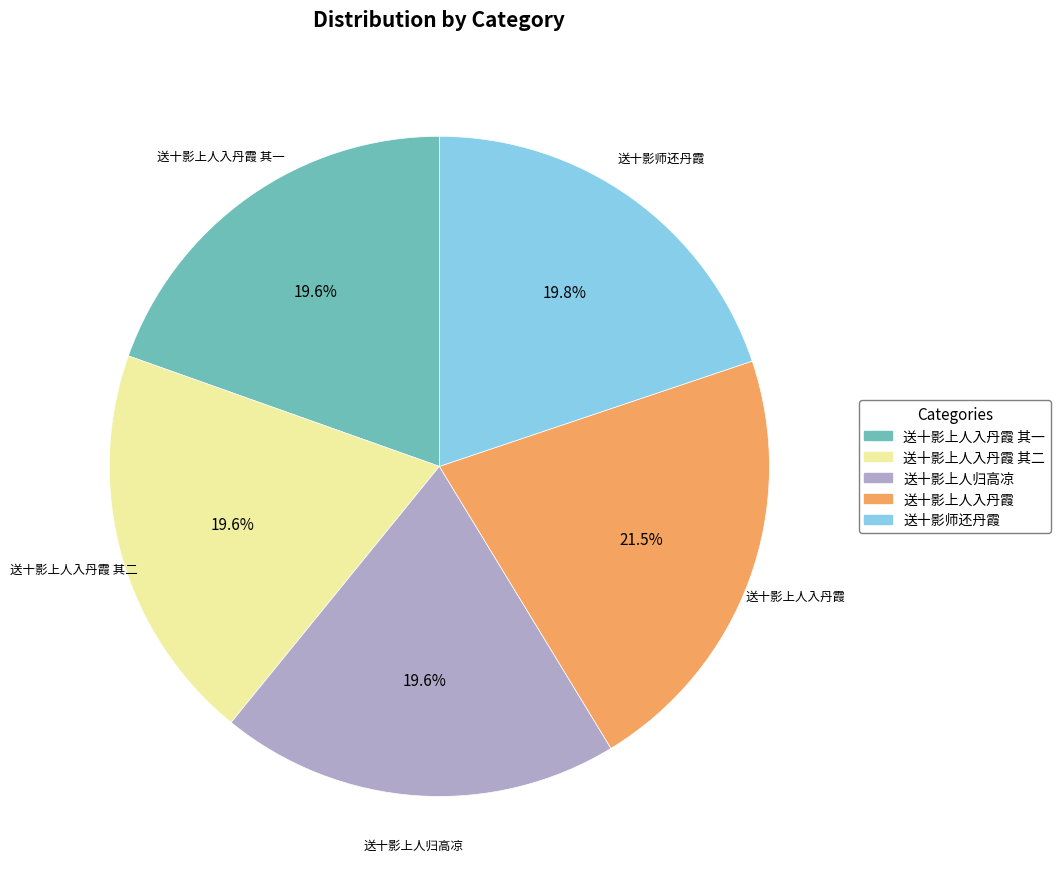

What is the largest slice in the pie chart?

送十影上人入丹霞